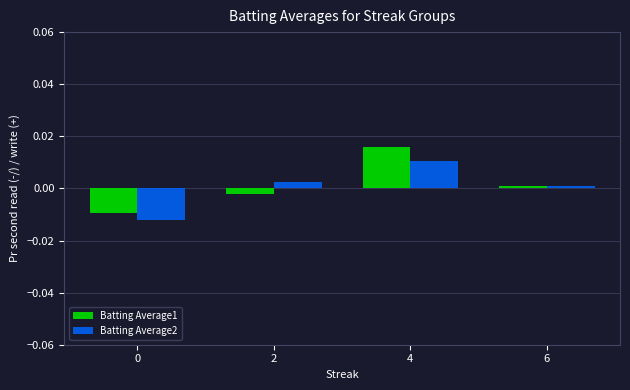

At which label is Batting Average2 closest to 0?

6